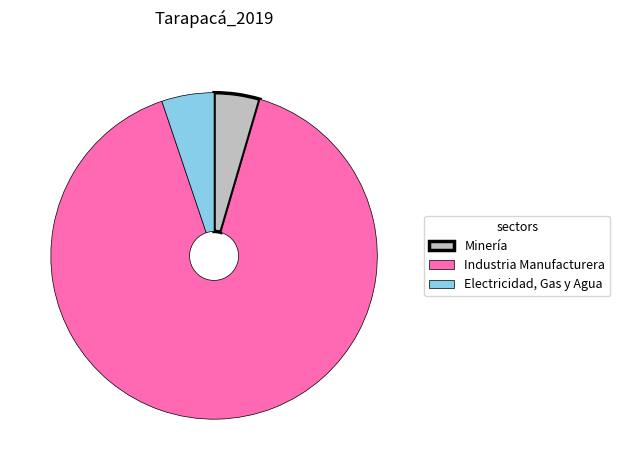

What is the ratio of the value at Industria Manufacturera to the value at Electricidad, Gas y Agua?

17.4